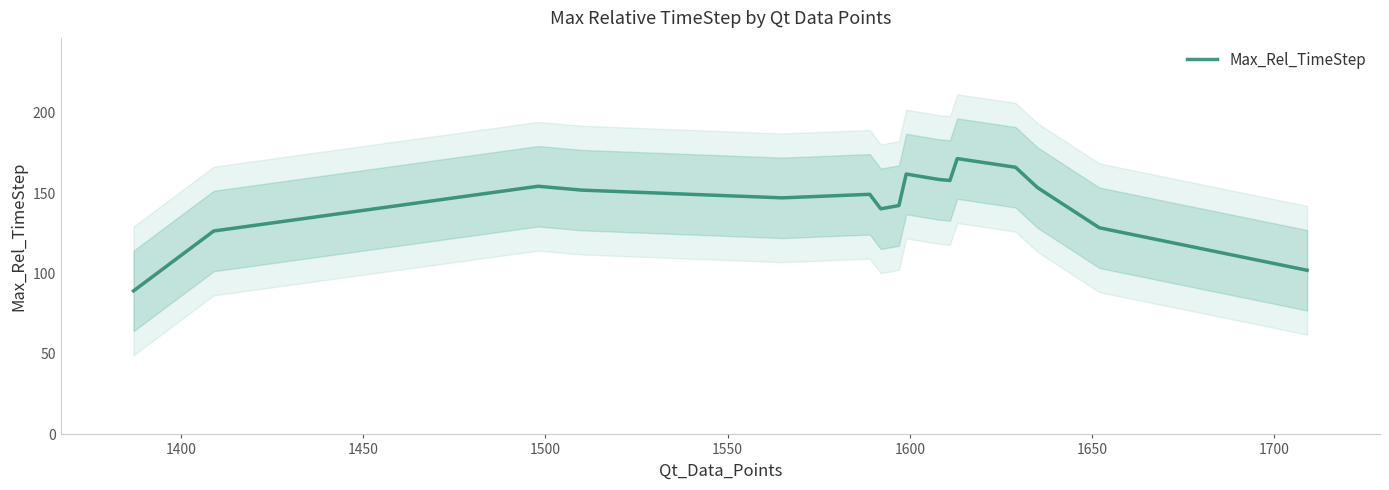

What is the smallest value displayed?

89.2